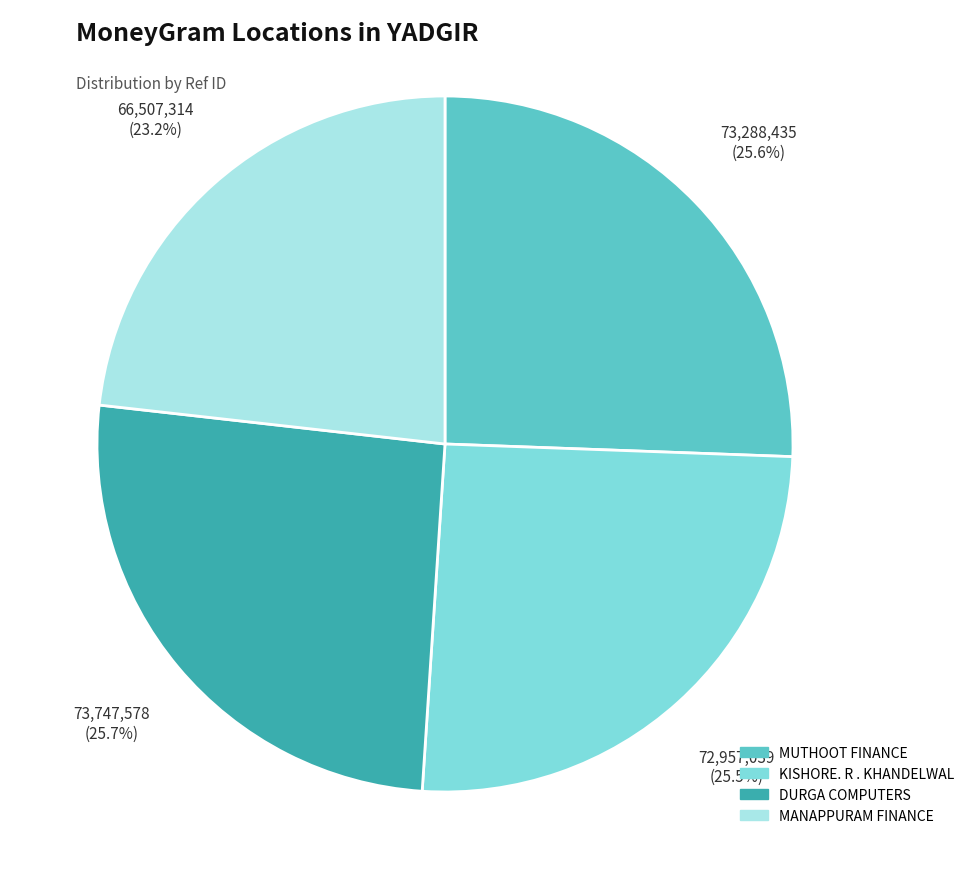

Is there any slice that represents more than half of the pie?

No